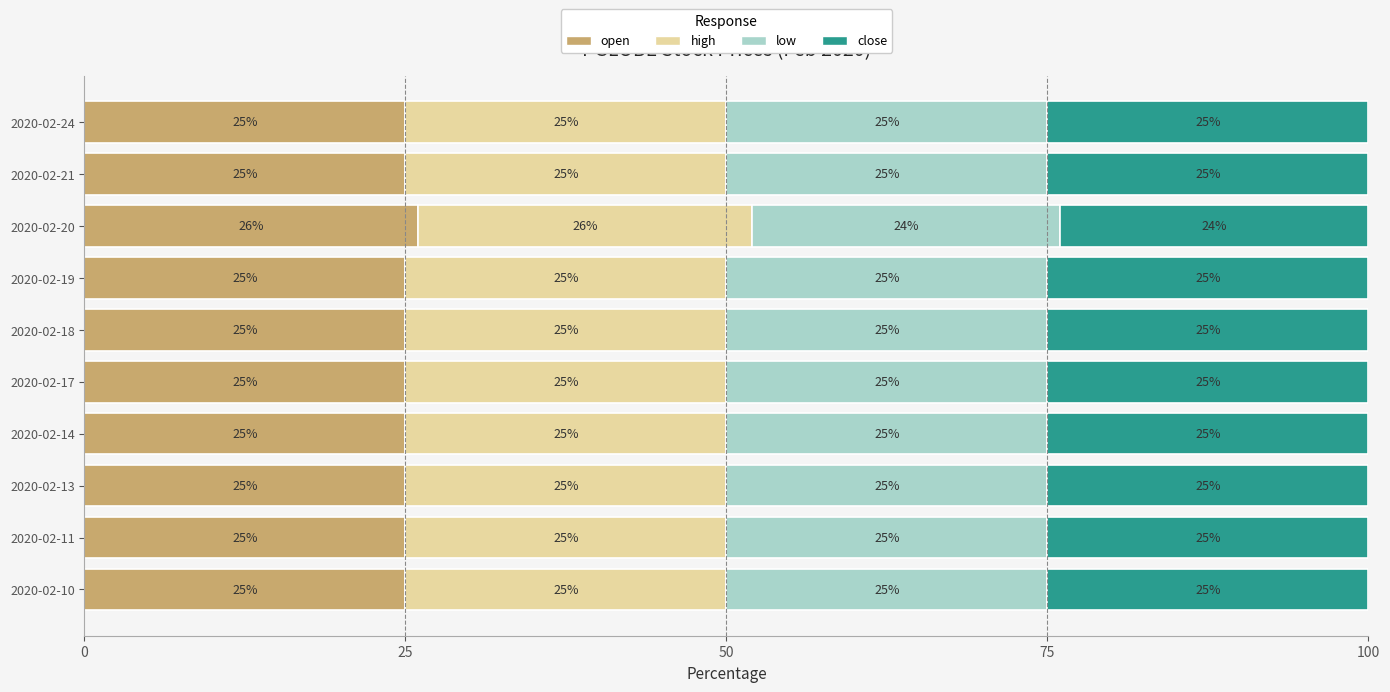

At which label does open reach its peak?

2020-02-20